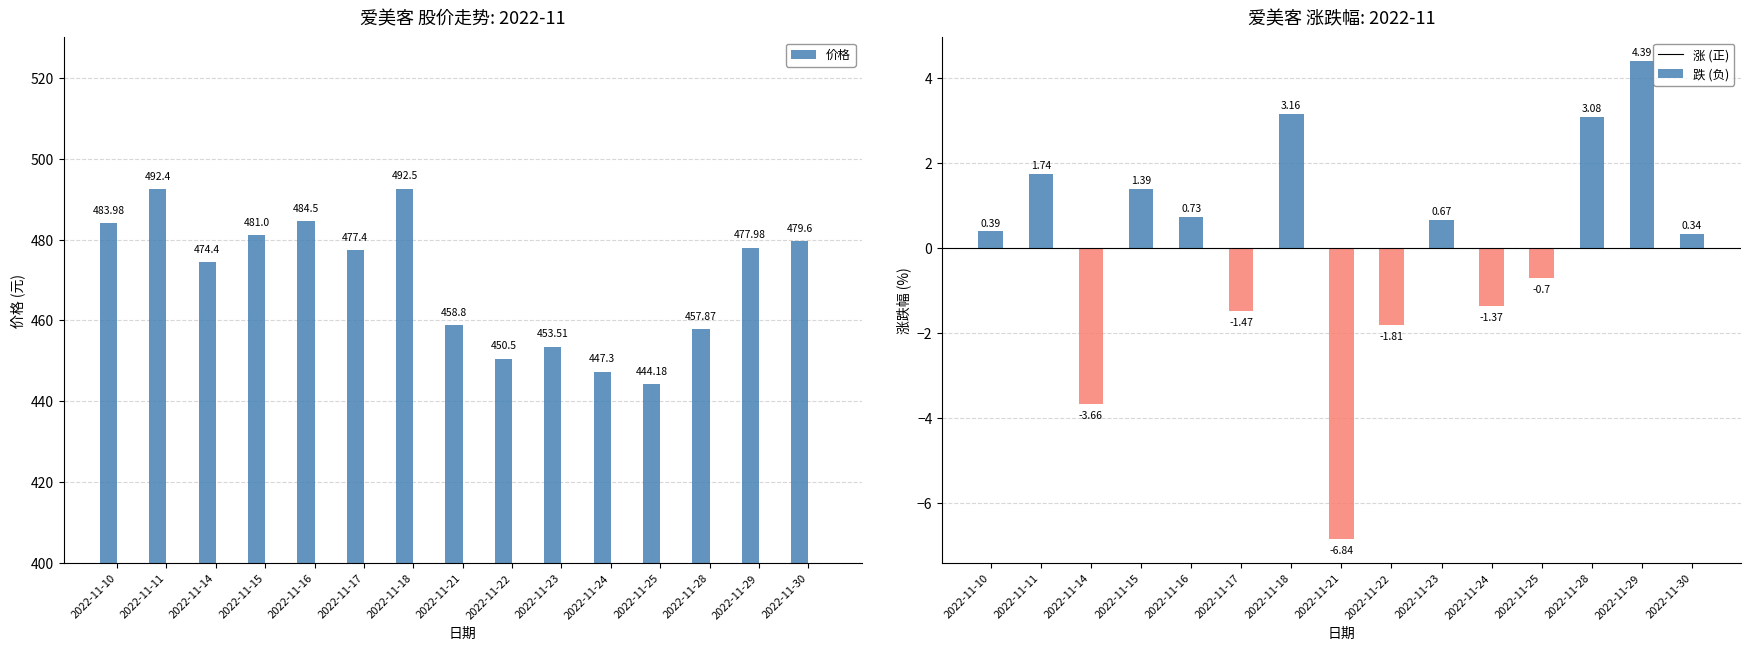

List the series in order of their peak value, highest first.

价格, 涨跌幅% (正), 涨跌幅% (负)